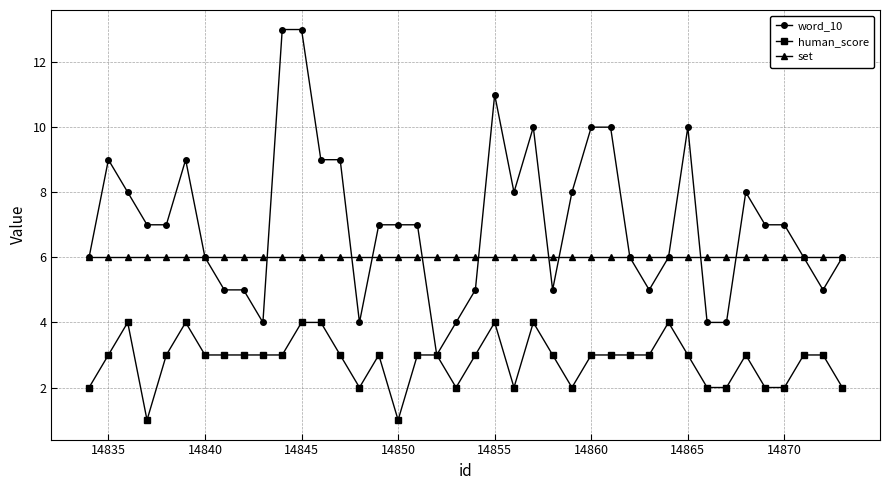

Which series has the largest total across all categories?

word_10